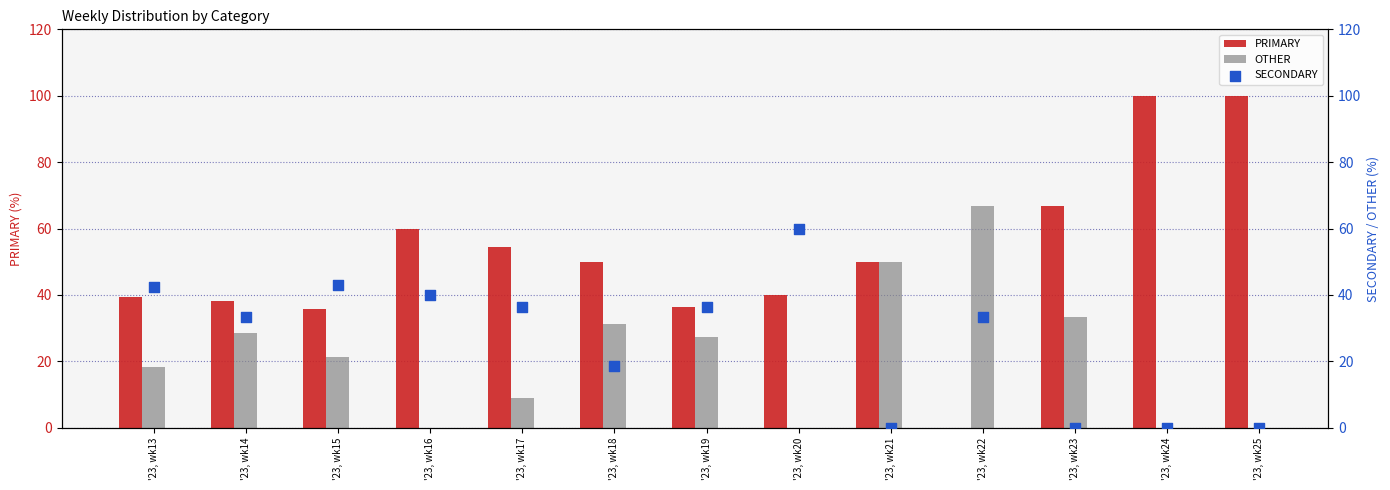

At which category is the sum across all series the highest?

'23, wk22